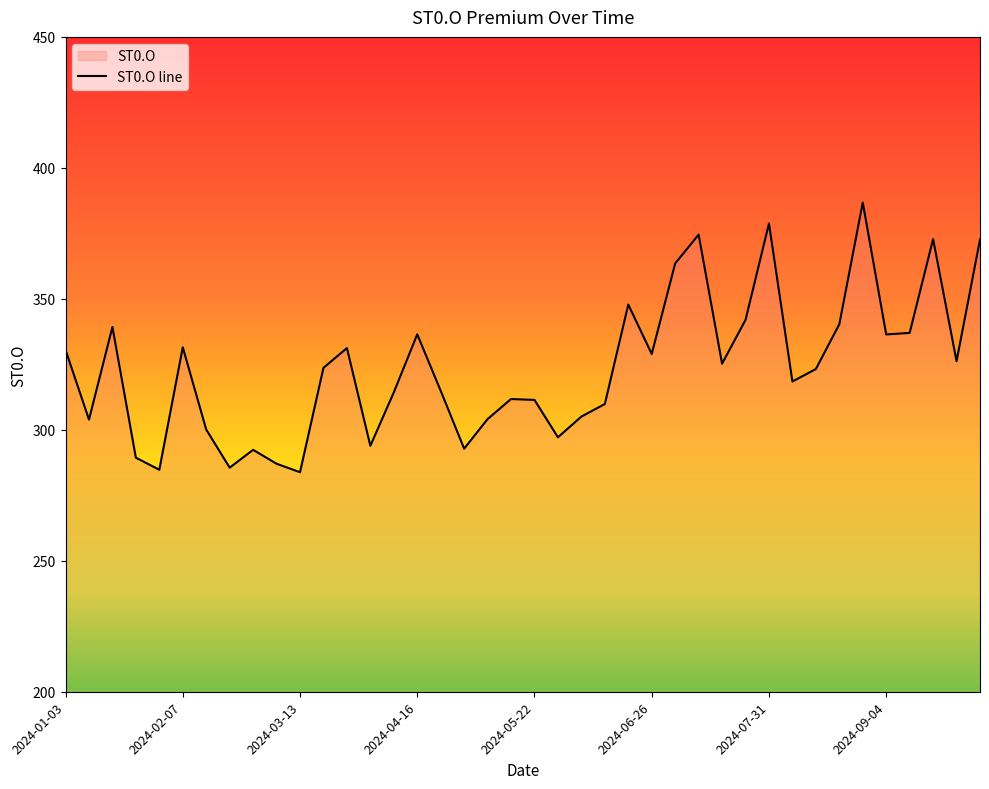

What is the sum of the values at 2024-07-10 and 2024-01-17?

713.8